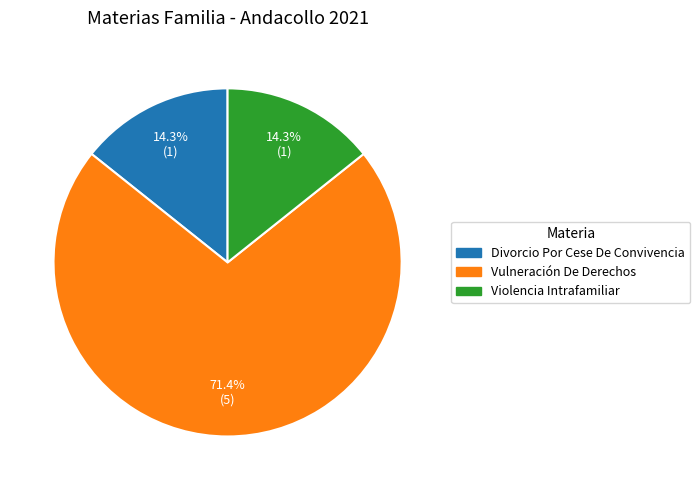

What is the largest slice in the pie chart?

Vulneración De Derechos